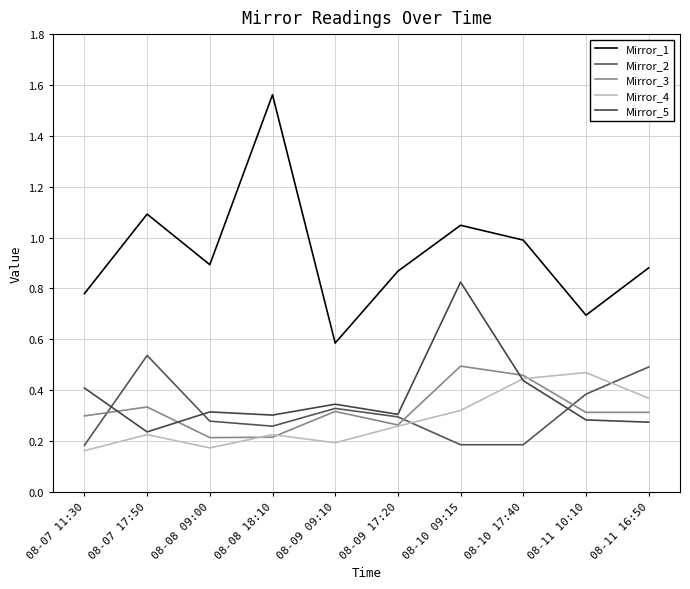

What is the spread (max minus min) of values at 08-08 09:00?

0.7